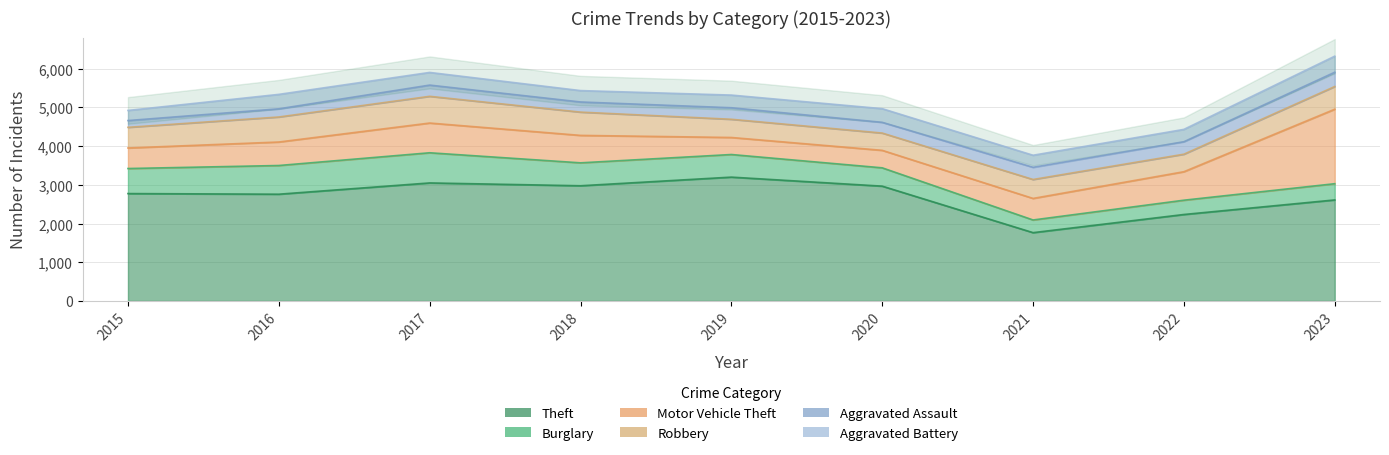

Count the Burglary values in the range 419 to 647.

5